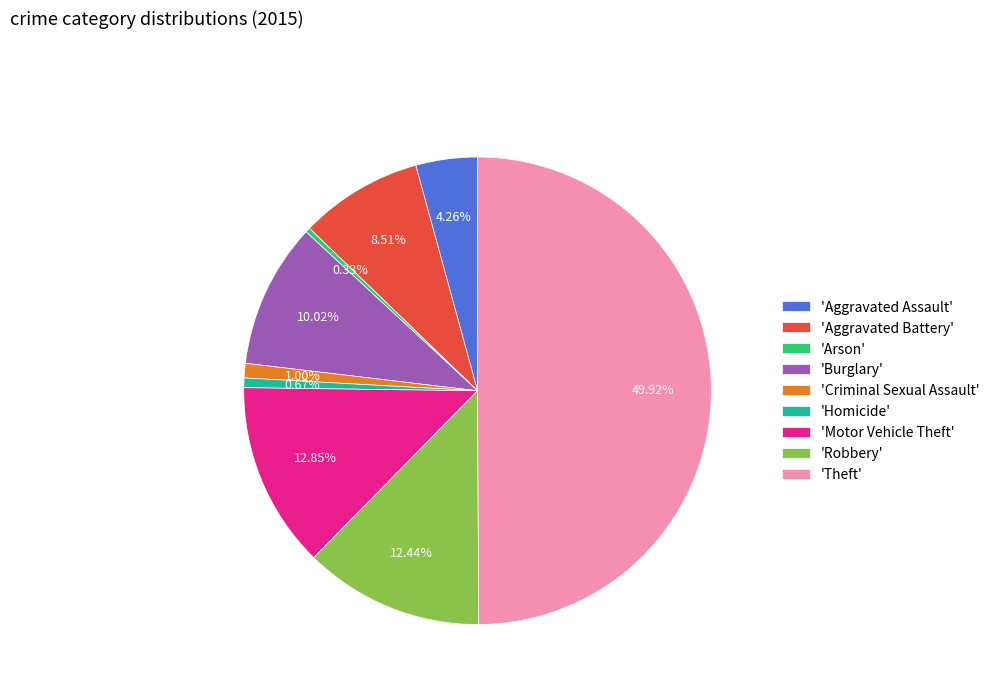

To the nearest percent, what is the difference between the largest and smallest slice percentages?

50%